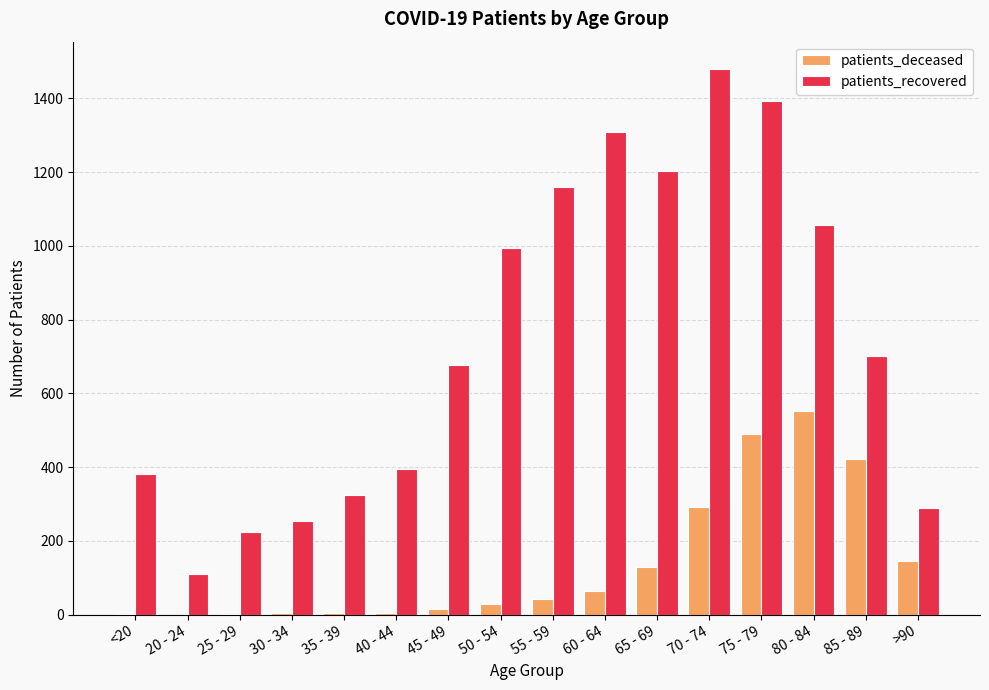

What is the sum of all patients_recovered values?

11954